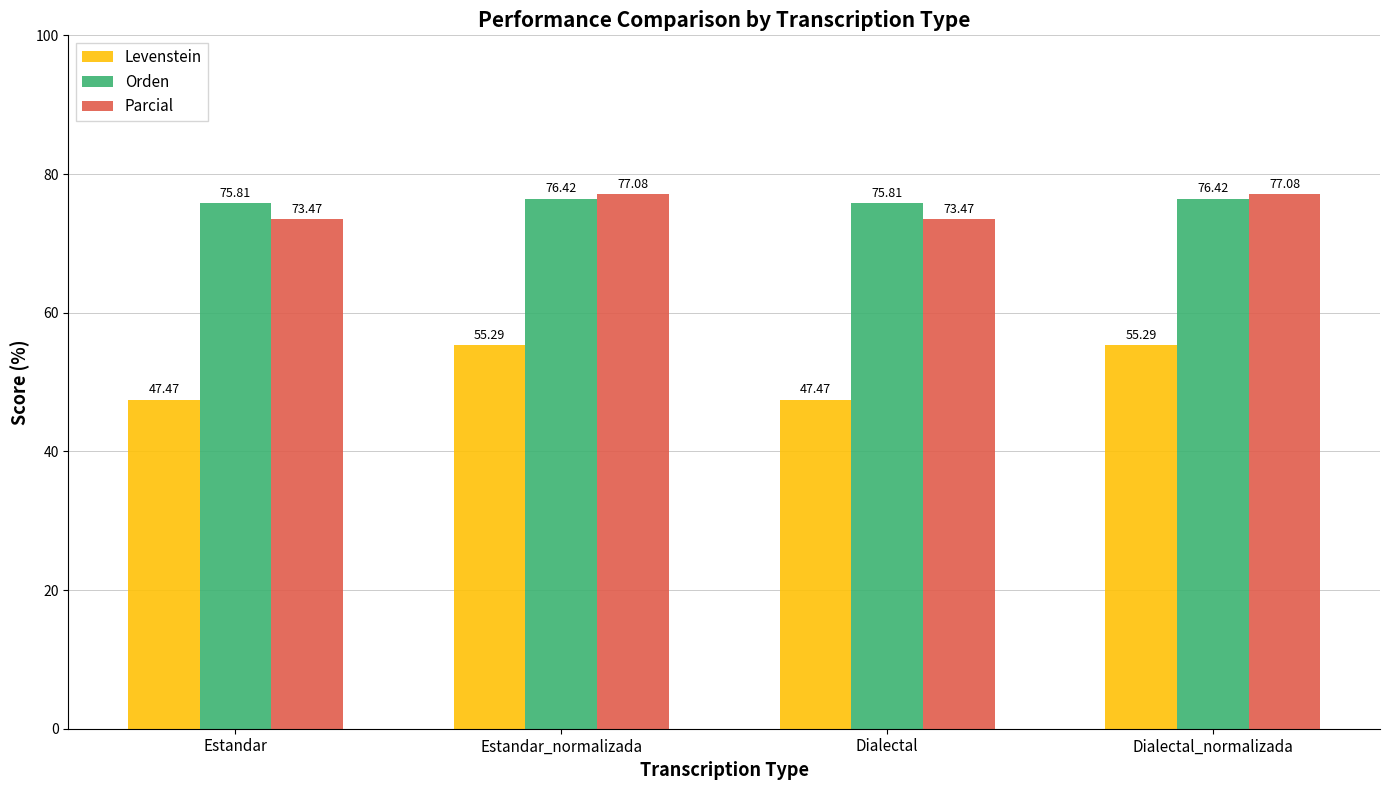

Which series changed the most between Dialectal and Dialectal_normalizada?

Levenstein